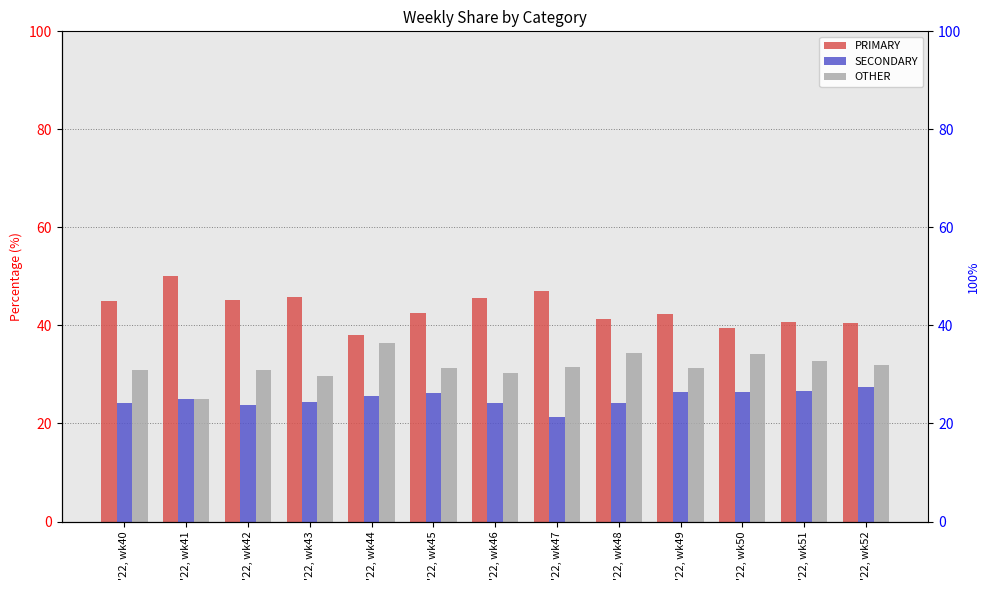

Reading left to right, what are all the values shown in this chart?

PRIMARY: '22, wk40=44.9	'22, wk41=50.0	'22, wk42=45.2	'22, wk43=45.8	'22, wk44=38.0	'22, wk45=42.5	'22, wk46=45.5	'22, wk47=47.1	'22, wk48=41.4	'22, wk49=42.2	'22, wk50=39.5	'22, wk51=40.8	'22, wk52=40.5
SECONDARY: '22, wk40=24.2	'22, wk41=25.0	'22, wk42=23.9	'22, wk43=24.5	'22, wk44=25.6	'22, wk45=26.2	'22, wk46=24.1	'22, wk47=21.4	'22, wk48=24.2	'22, wk49=26.4	'22, wk50=26.4	'22, wk51=26.5	'22, wk52=27.5
OTHER: '22, wk40=30.9	'22, wk41=25.0	'22, wk42=31.0	'22, wk43=29.7	'22, wk44=36.4	'22, wk45=31.3	'22, wk46=30.4	'22, wk47=31.5	'22, wk48=34.3	'22, wk49=31.3	'22, wk50=34.1	'22, wk51=32.7	'22, wk52=31.9